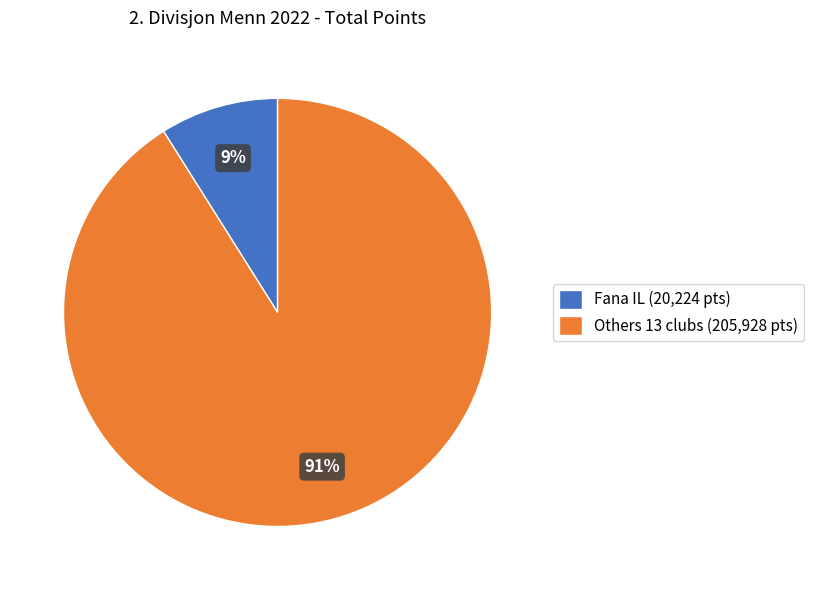

To the nearest percent, what is the average slice percentage?

50%